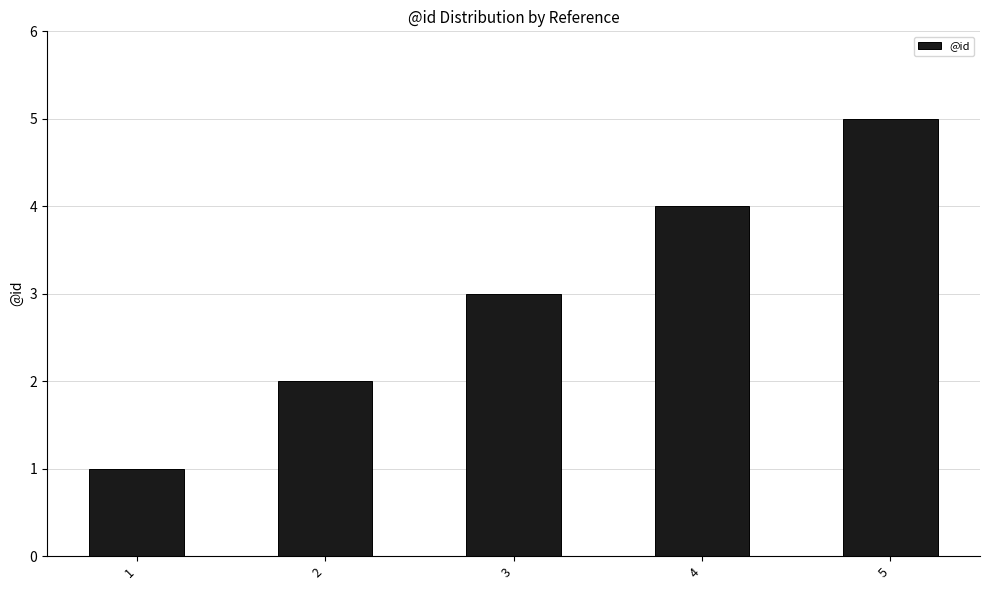

What is the smallest value displayed?

1